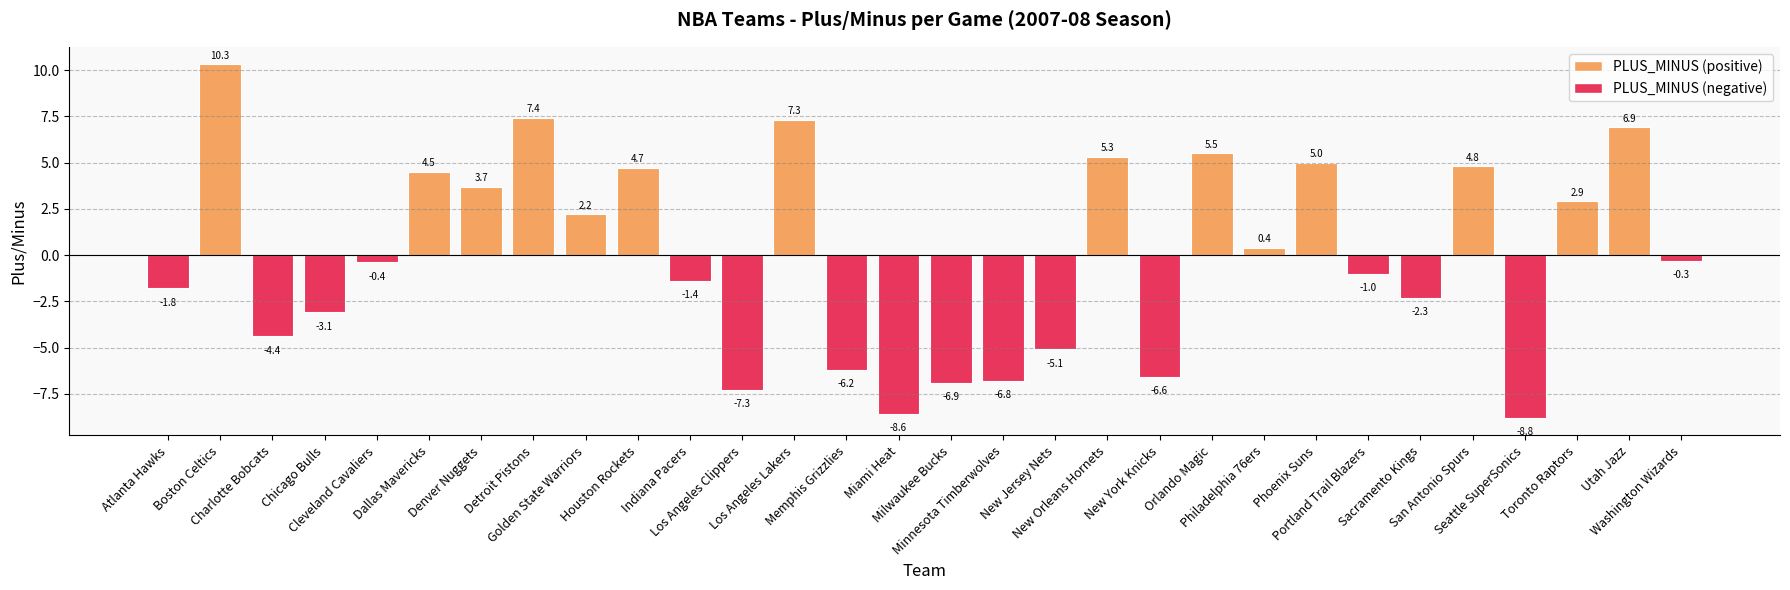

Reading right to left, what are all the values shown in this chart?

-0.3	6.9	2.9	-8.8	4.8	-2.3	-1.0	5.0	0.4	5.5	-6.6	5.3	-5.1	-6.8	-6.9	-8.6	-6.2	7.3	-7.3	-1.4	4.7	2.2	7.4	3.7	4.5	-0.4	-3.1	-4.4	10.3	-1.8